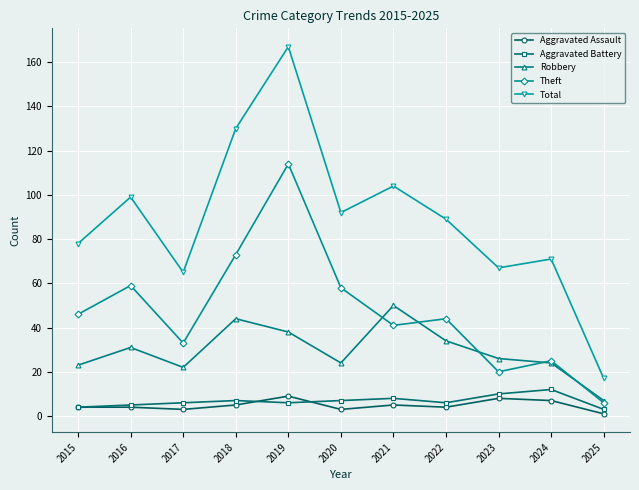

Which series has the largest range (max minus min)?

Total